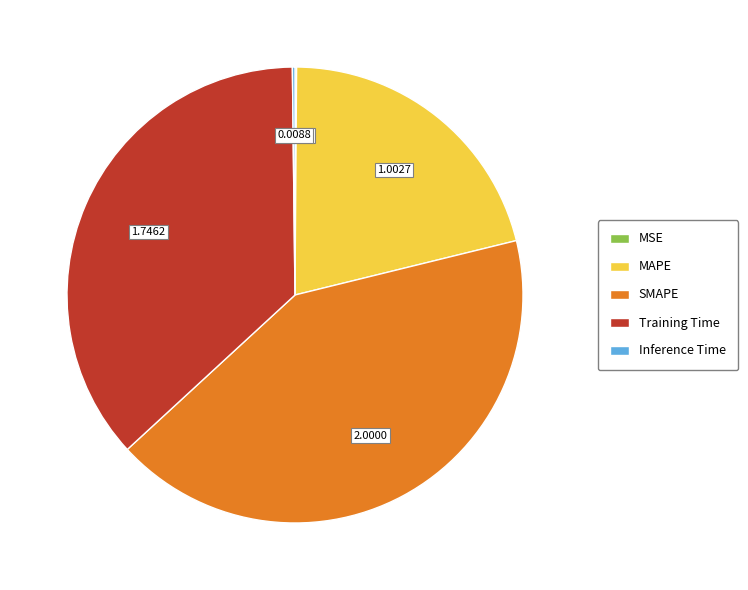

Do MAPE and SMAPE together represent more than half of the pie?

Yes